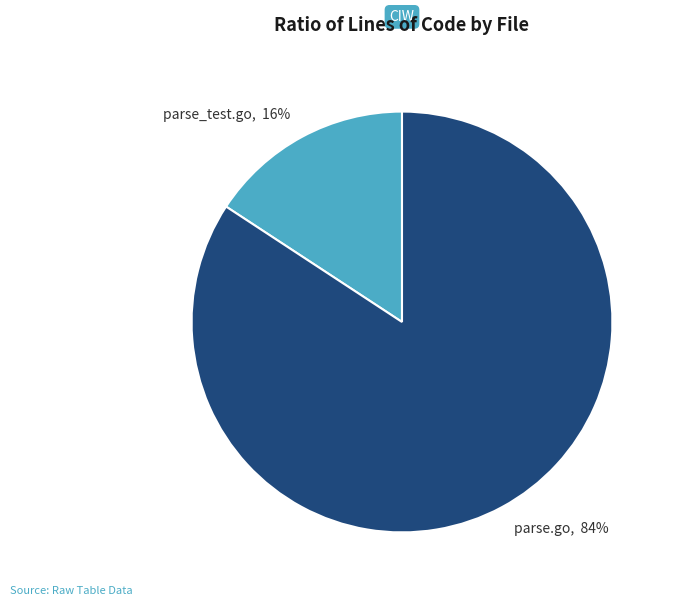

Which category has the smallest portion of the pie?

parse_test.go